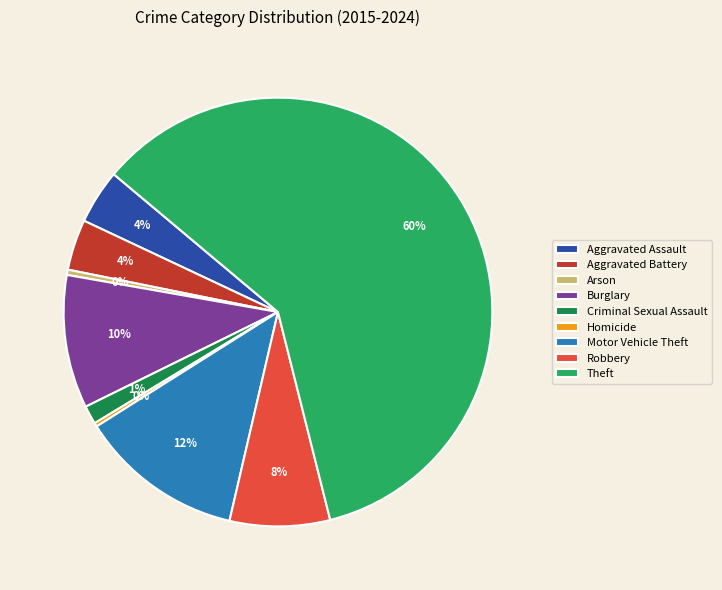

The Theft slice represents 60% of the pie. True or false?

True